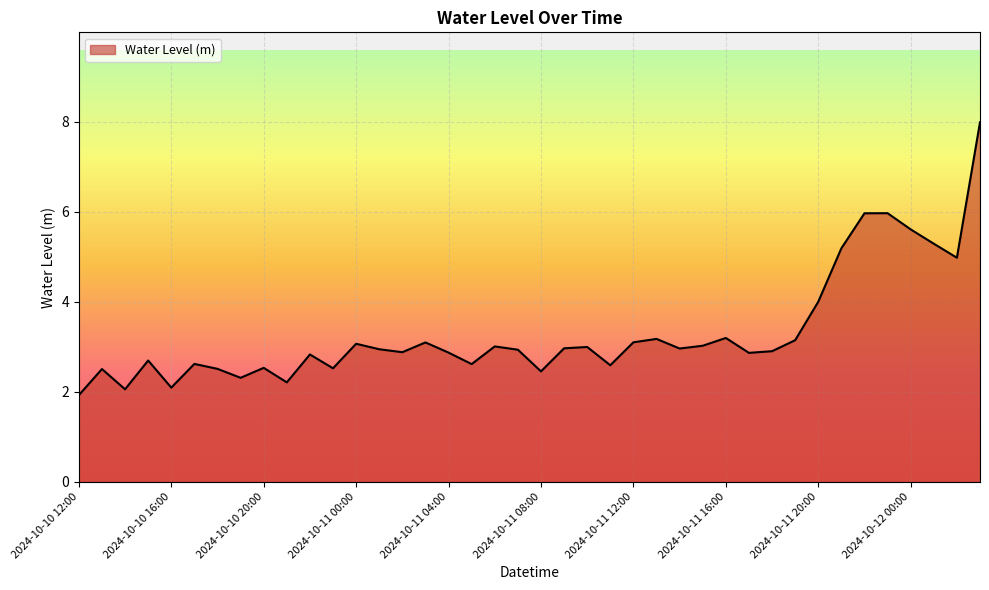

What is the maximum value shown in the chart?

8.0